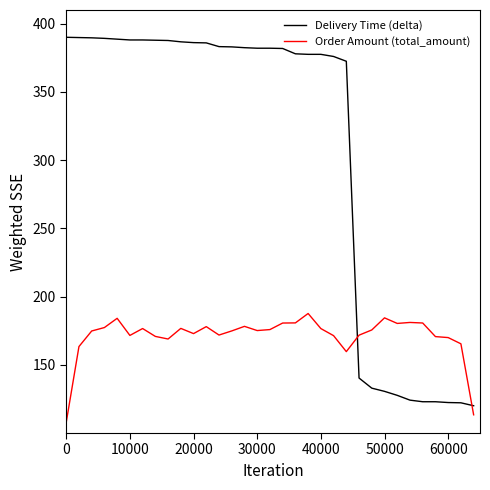

List the series in order of their overall mean, lowest first.

Order Amount (total_amount), Delivery Time (delta)